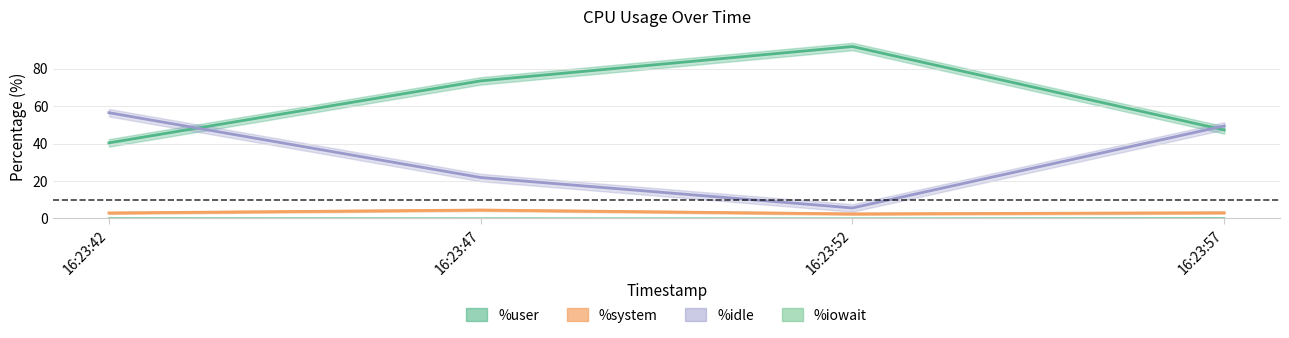

What is the average value of the %system series?

3.2